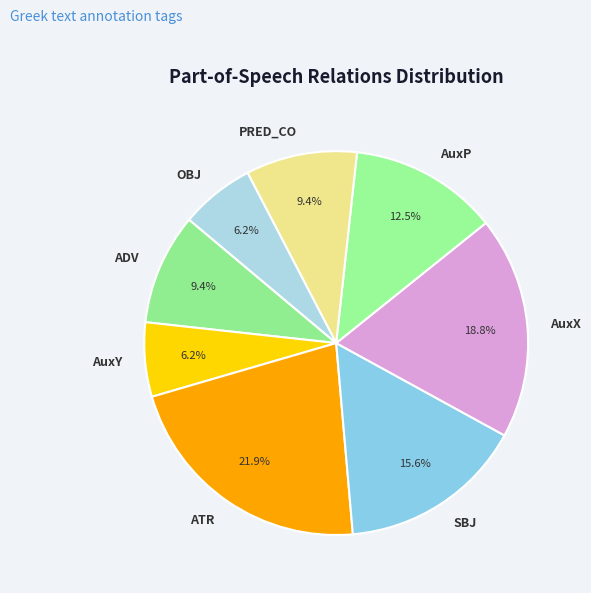

True or false: PRED_CO accounts for 1% of the total.

False